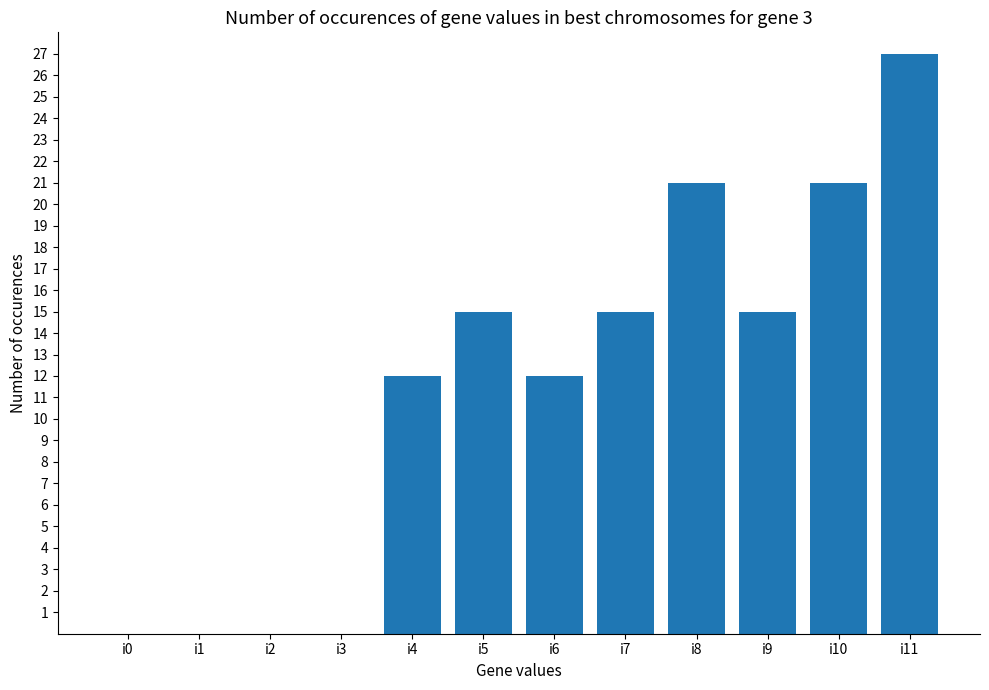

True or false: the data shows 20 at i7.

False